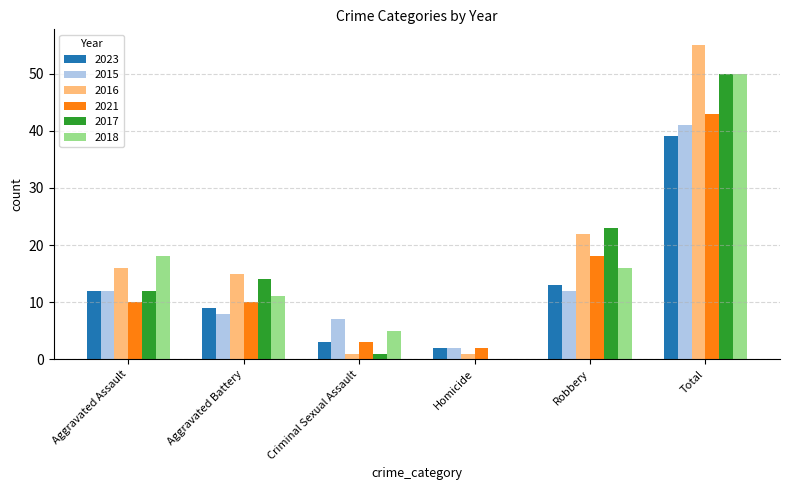

What is the maximum value for 2015?

41